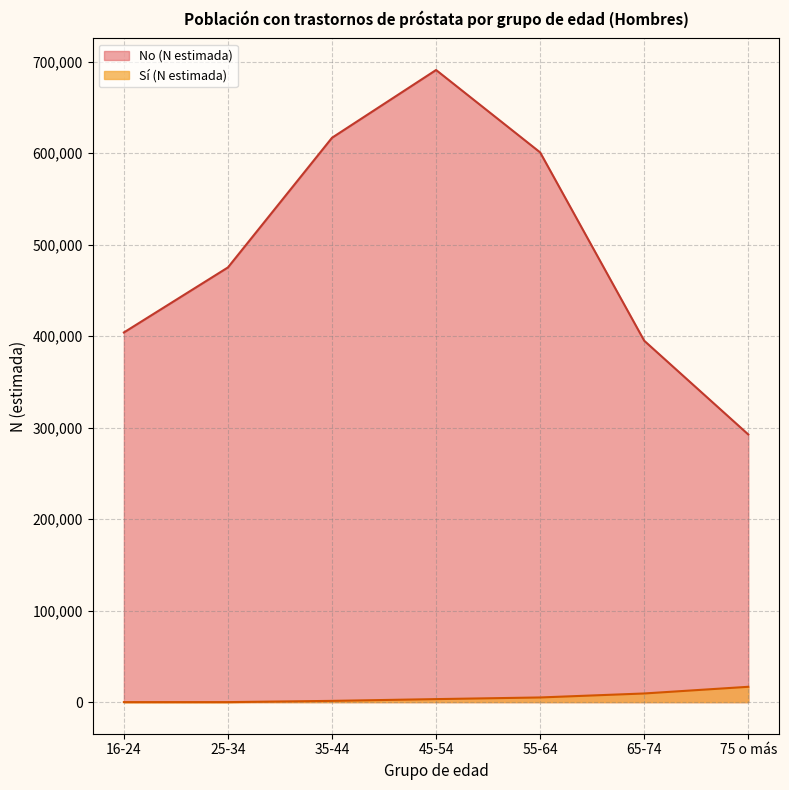

What is the difference between the second highest and minimum values in the Sí (N estimada) series?

9448